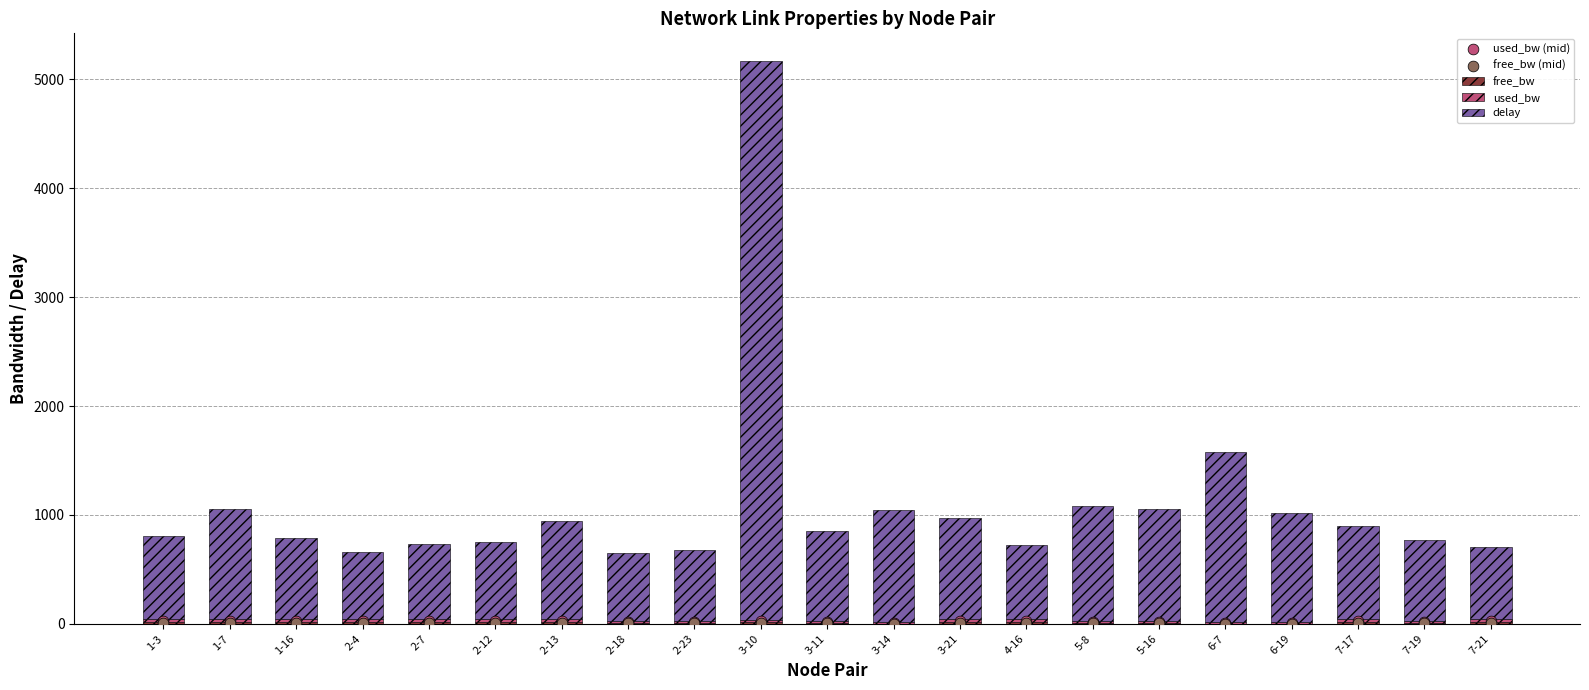

Which series has the largest total across all categories?

delay